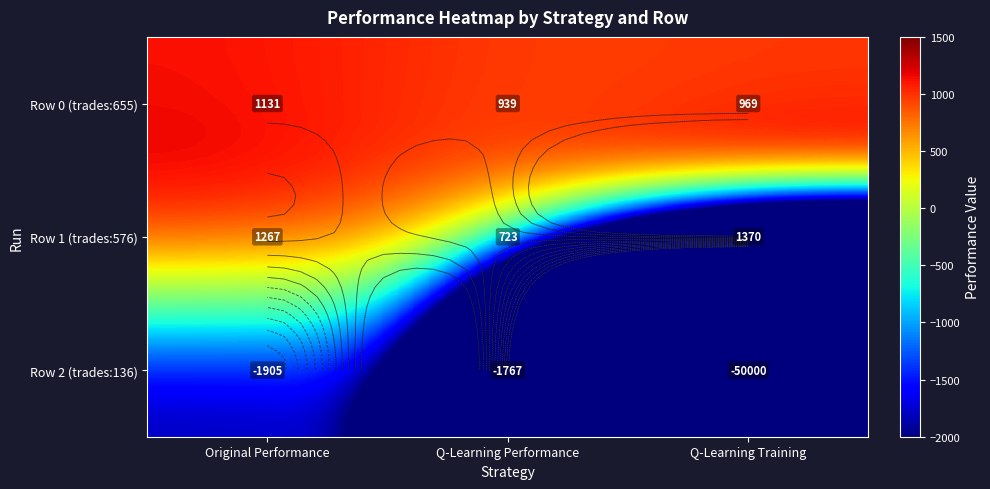

What is the difference between the Row 2 (trades:136) values at Q-Learning Performance and Q-Learning Training?

48232.6